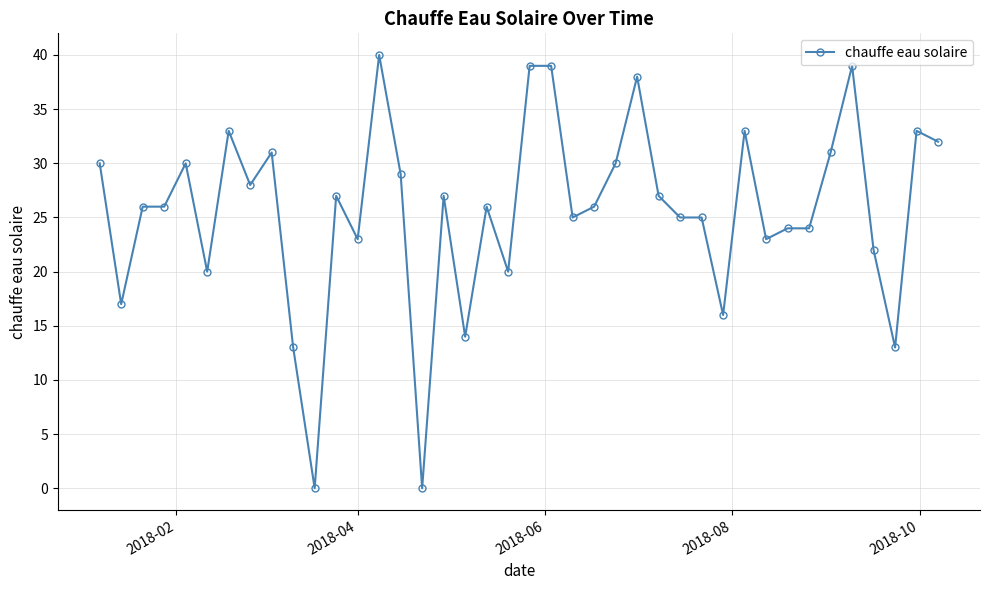

Reading left to right, transcribe all the data shown in this chart.

30	17	26	26	30	20	33	28	31	13	0	27	23	40	29	0	27	14	26	20	39	39	25	26	30	38	27	25	25	16	33	23	24	24	31	39	22	13	33	32